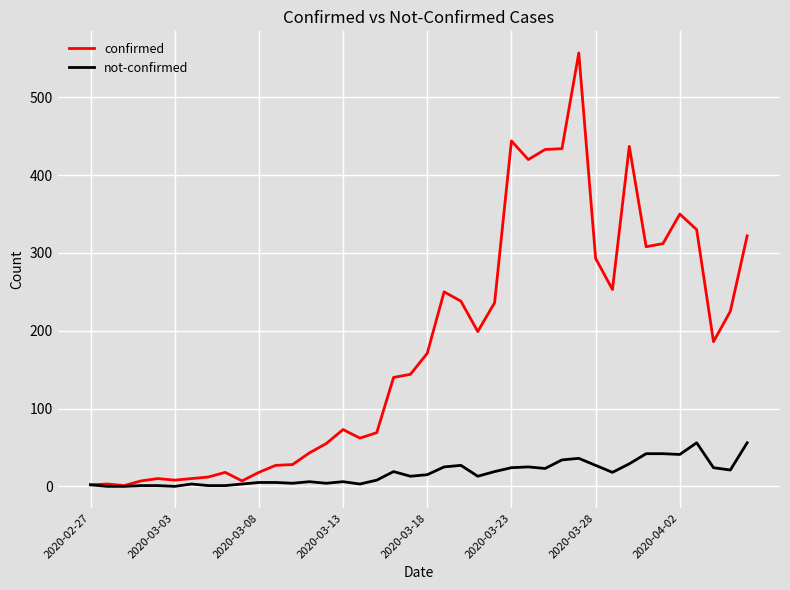

Rank the series by their maximum value, from lowest to highest.

not-confirmed, confirmed